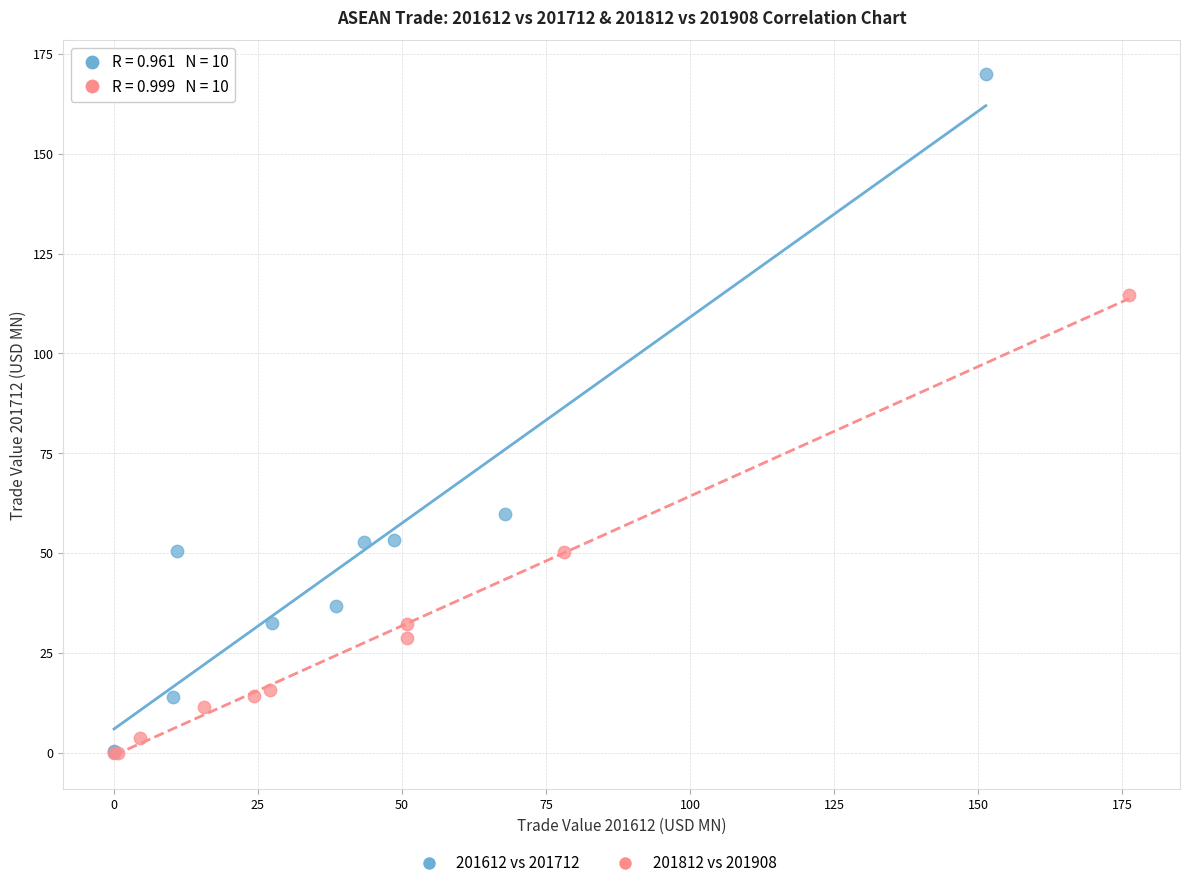

Which series has the largest Y range (max minus min)?

201612 vs 201712